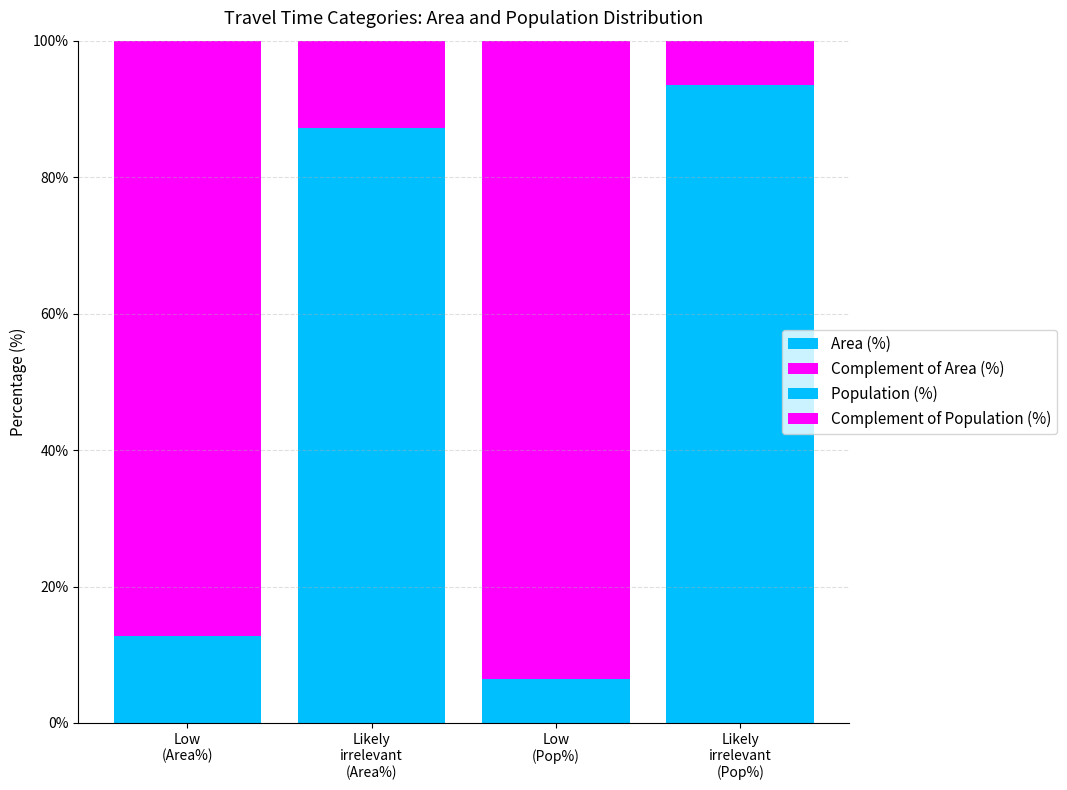

What is the sum of all Population (%) values?

100.0